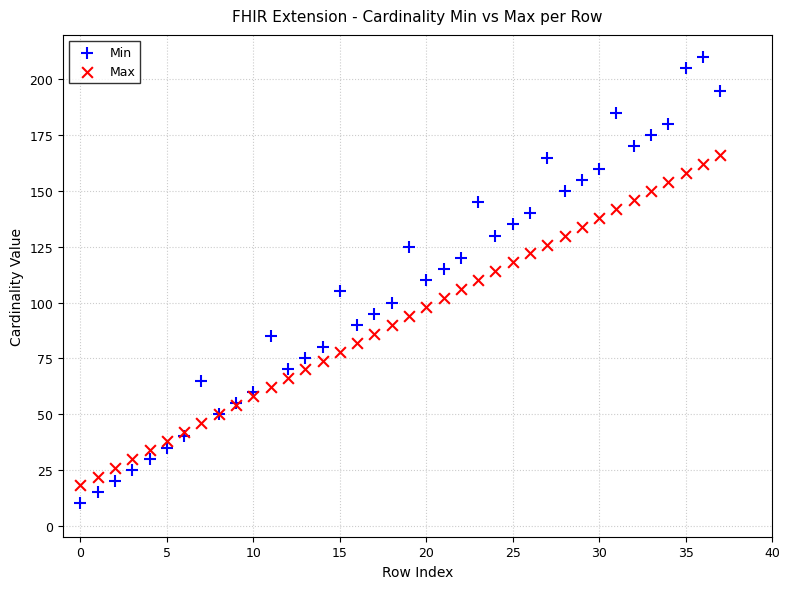

Which series reaches the maximum Y coordinate?

Min